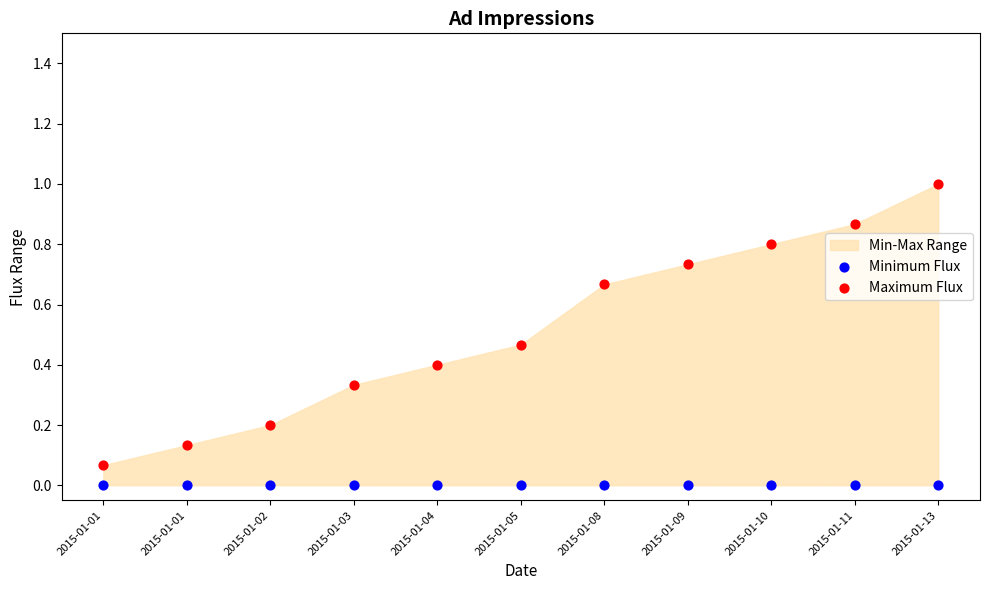

Across all data points, what is the range of Y values (max minus min)?

1.0